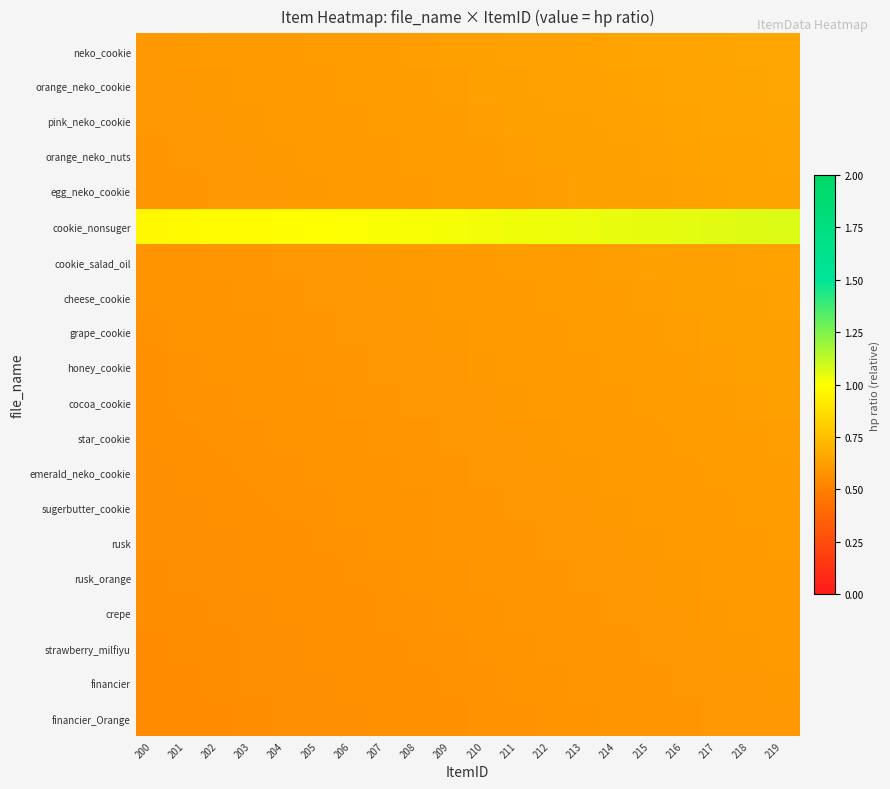

Which has a higher value, 206 or 203?

206